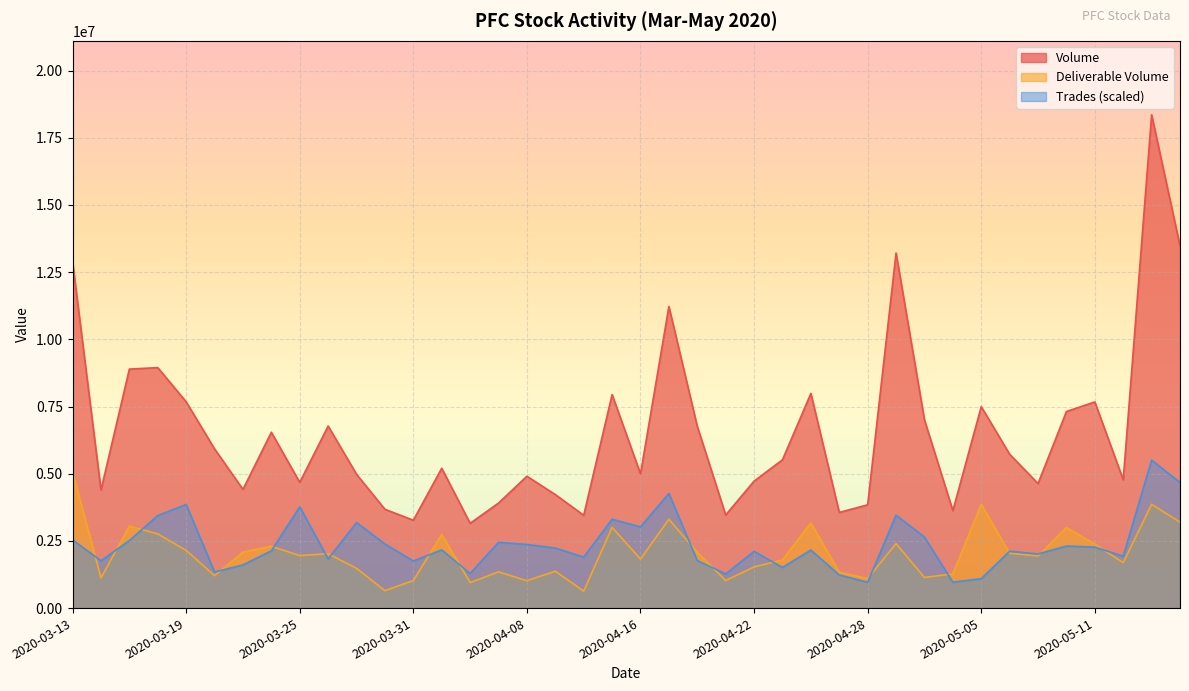

How many lines are shown in the chart?

3